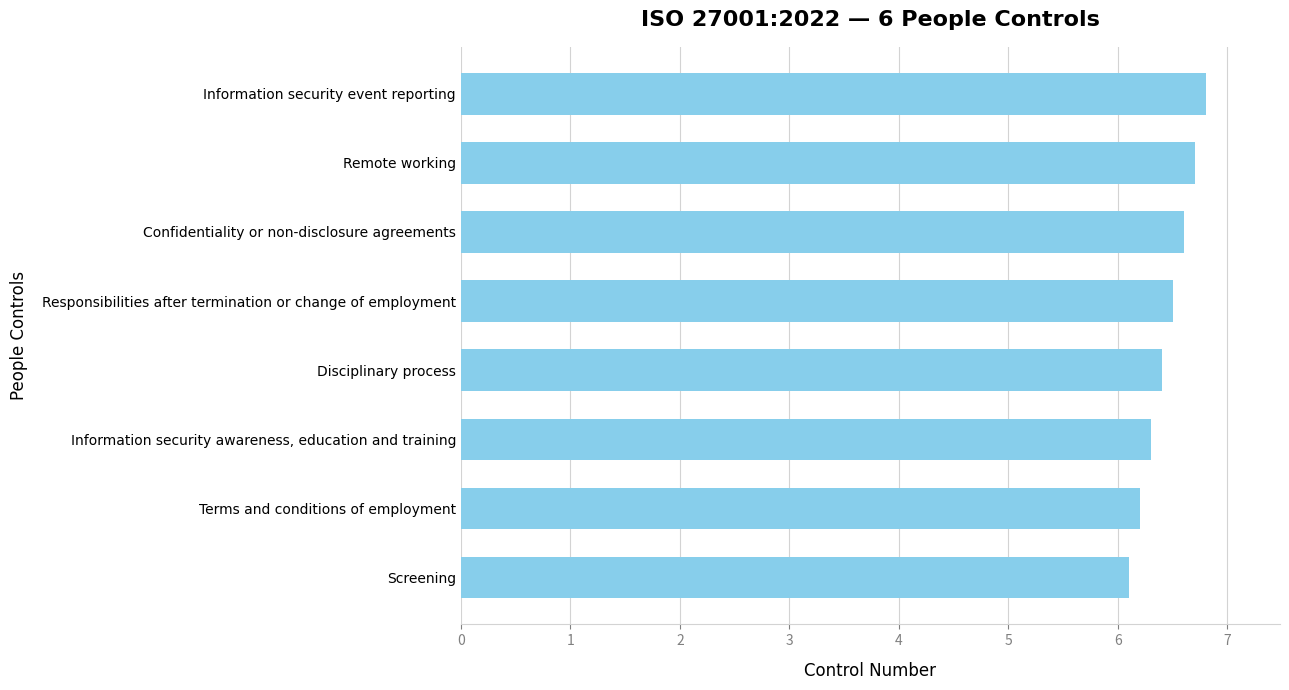

Between Terms and conditions of employment and Responsibilities after termination or change of employment, which is larger?

Responsibilities after termination or change of employment